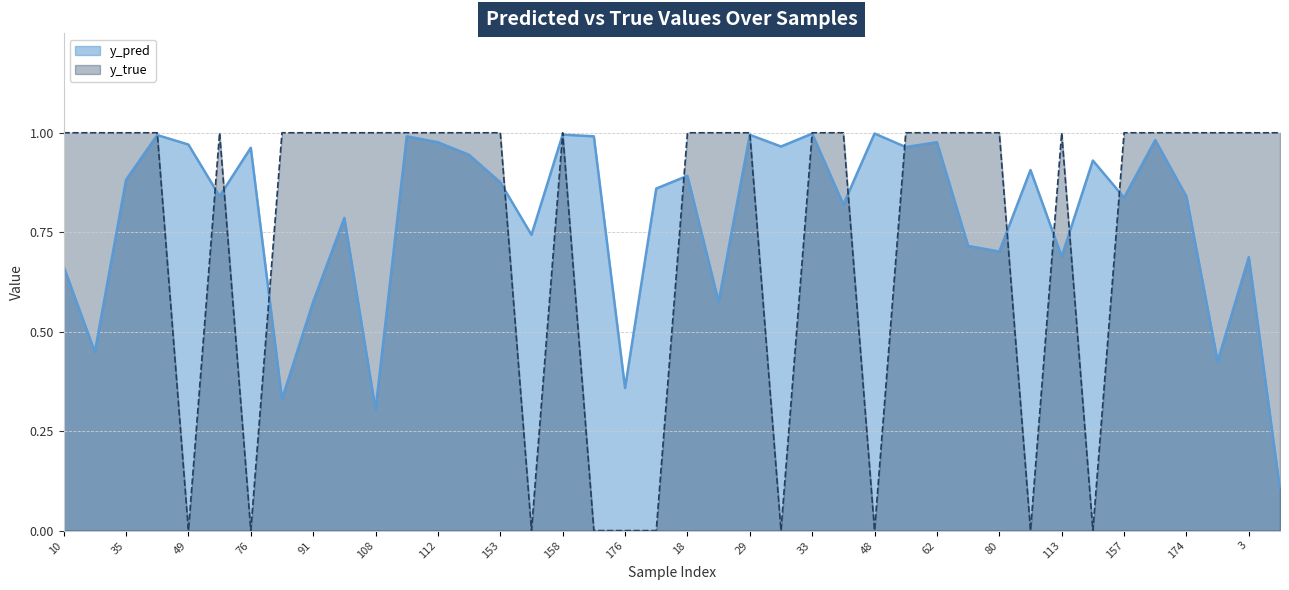

Reading left to right, extract all data points from this chart.

y_pred: 0.7	0.4	0.9	1.0	1.0	0.8	1.0	0.3	0.6	0.8	0.3	1.0	1.0	0.9	0.9	0.7	1.0	1.0	0.4	0.9	0.9	0.6	1.0	1.0	1.0	0.8	1.0	1.0	1.0	0.7	0.7	0.9	0.7	0.9	0.8	1.0	0.8	0.4	0.7	0.1
y_true: 1.0	1.0	1.0	1.0	0.0	1.0	0.0	1.0	1.0	1.0	1.0	1.0	1.0	1.0	1.0	0.0	1.0	0.0	0.0	0.0	1.0	1.0	1.0	0.0	1.0	1.0	0.0	1.0	1.0	1.0	1.0	0.0	1.0	0.0	1.0	1.0	1.0	1.0	1.0	1.0